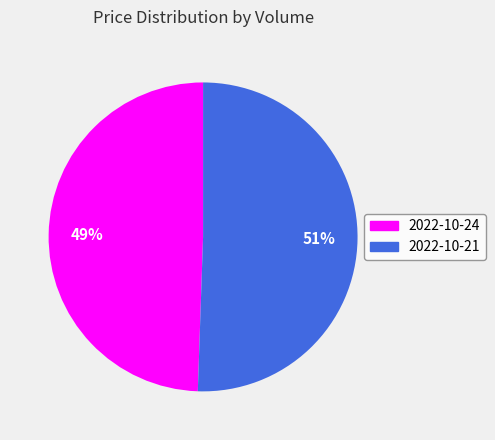

To the nearest percent, what portion does 2022-10-21 represent?

51%